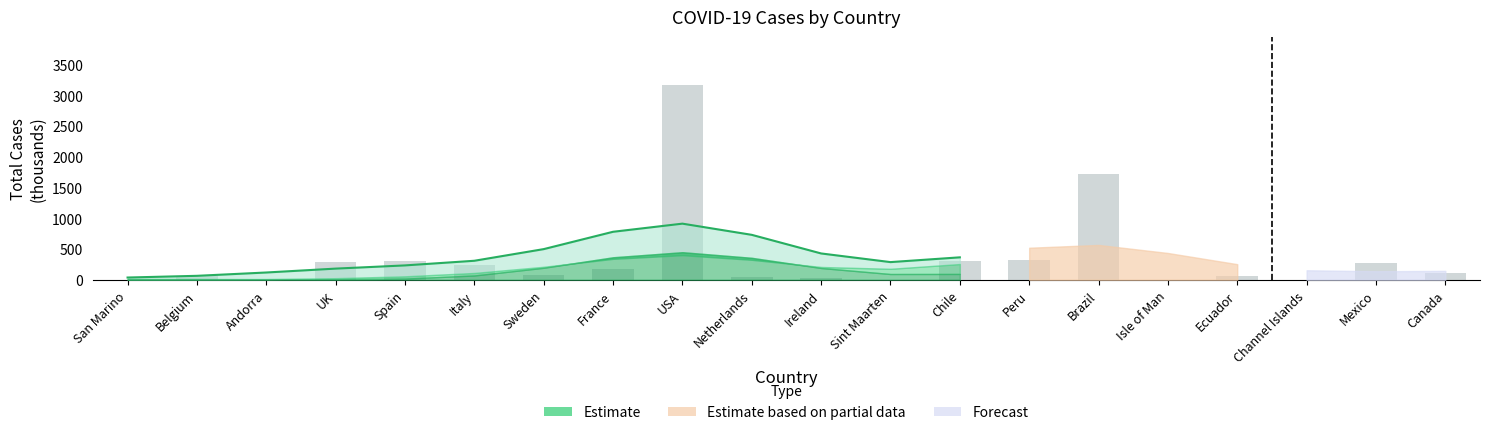

Is it true that the value at Ireland is 103.8?

False